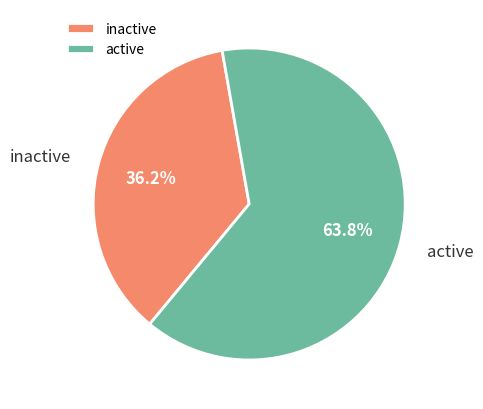

What is the ratio of the value at inactive to the value at active?

0.6